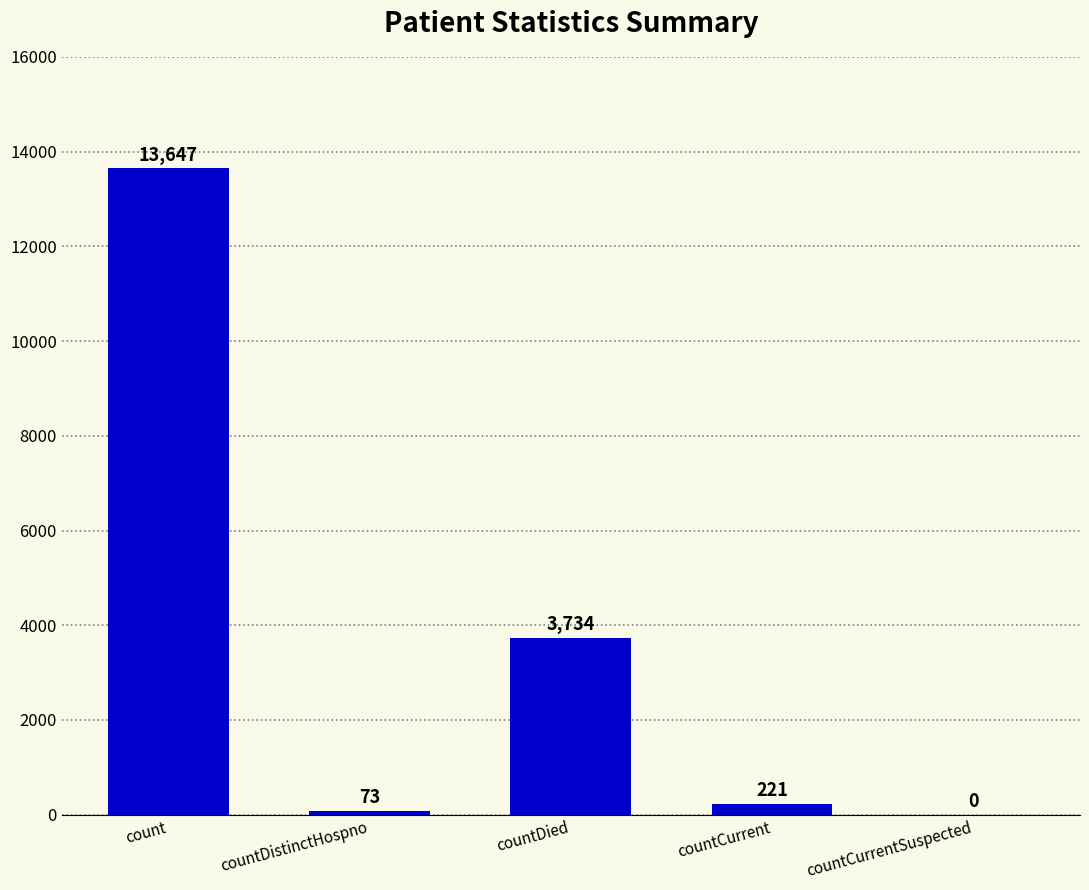

What is the difference between the values at countDistinctHospno and countCurrent?

148